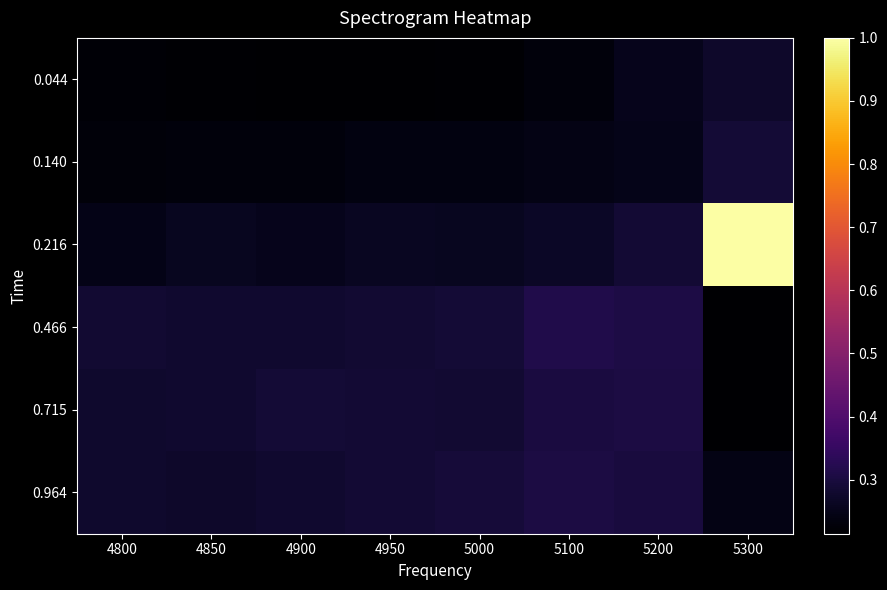

Reading right to left, what are all the values shown in this chart?

0.044: 5300=0.3	5200=0.3	5100=0.2	5000=0.2	4950=0.2	4900=0.2	4850=0.2	4800=0.2
0.140: 5300=0.3	5200=0.2	5100=0.2	5000=0.2	4950=0.2	4900=0.2	4850=0.2	4800=0.2
0.216: 5300=1.0	5200=0.3	5100=0.3	5000=0.3	4950=0.3	4900=0.3	4850=0.3	4800=0.2
0.466: 5300=0.2	5200=0.3	5100=0.3	5000=0.3	4950=0.3	4900=0.3	4850=0.3	4800=0.3
0.715: 5300=0.2	5200=0.3	5100=0.3	5000=0.3	4950=0.3	4900=0.3	4850=0.3	4800=0.3
0.964: 5300=0.2	5200=0.3	5100=0.3	5000=0.3	4950=0.3	4900=0.3	4850=0.3	4800=0.3